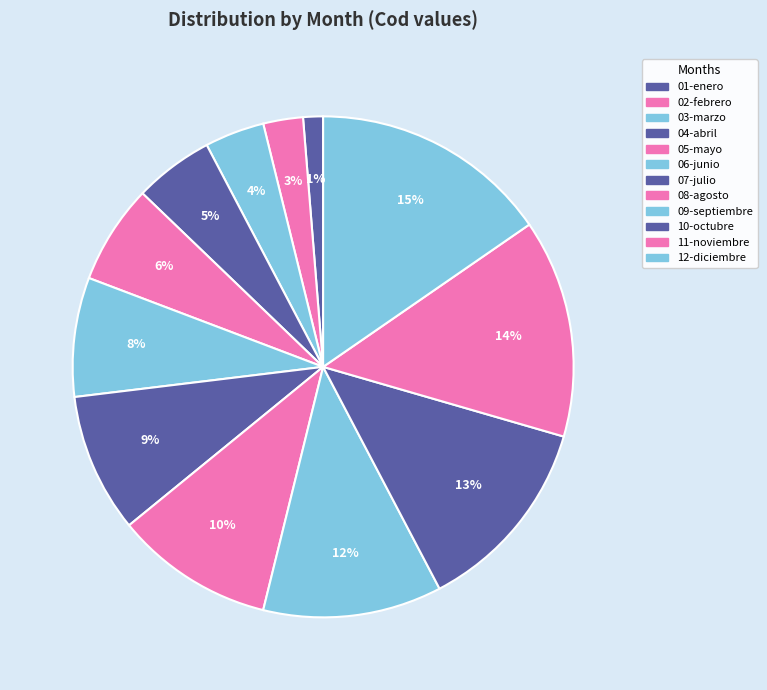

Is the sum of 07-julio and 03-marzo greater than half?

No